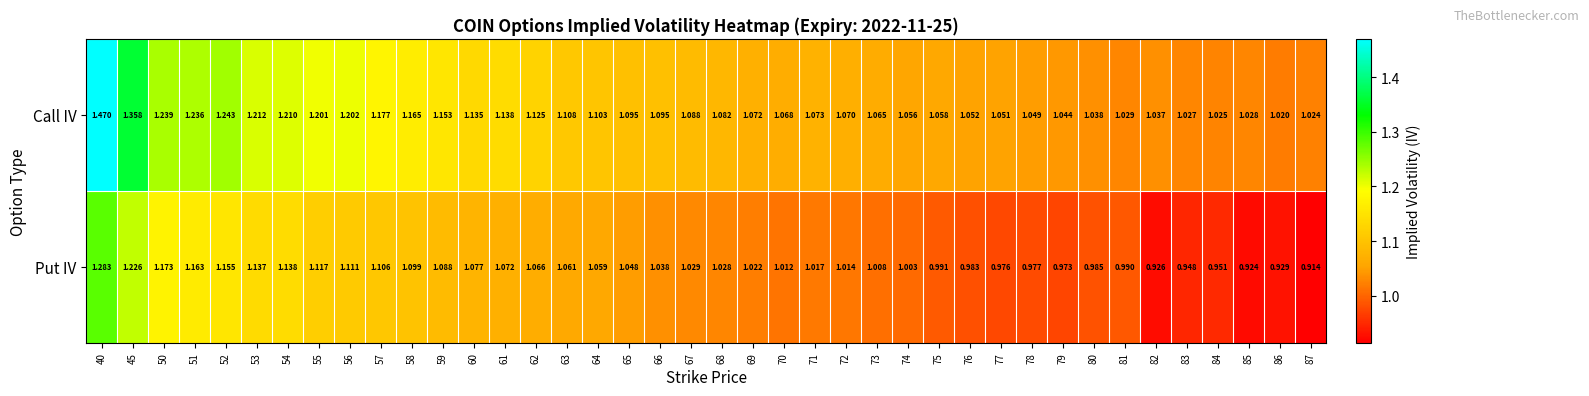

Which series changed the most between 40 and 83?

Call IV